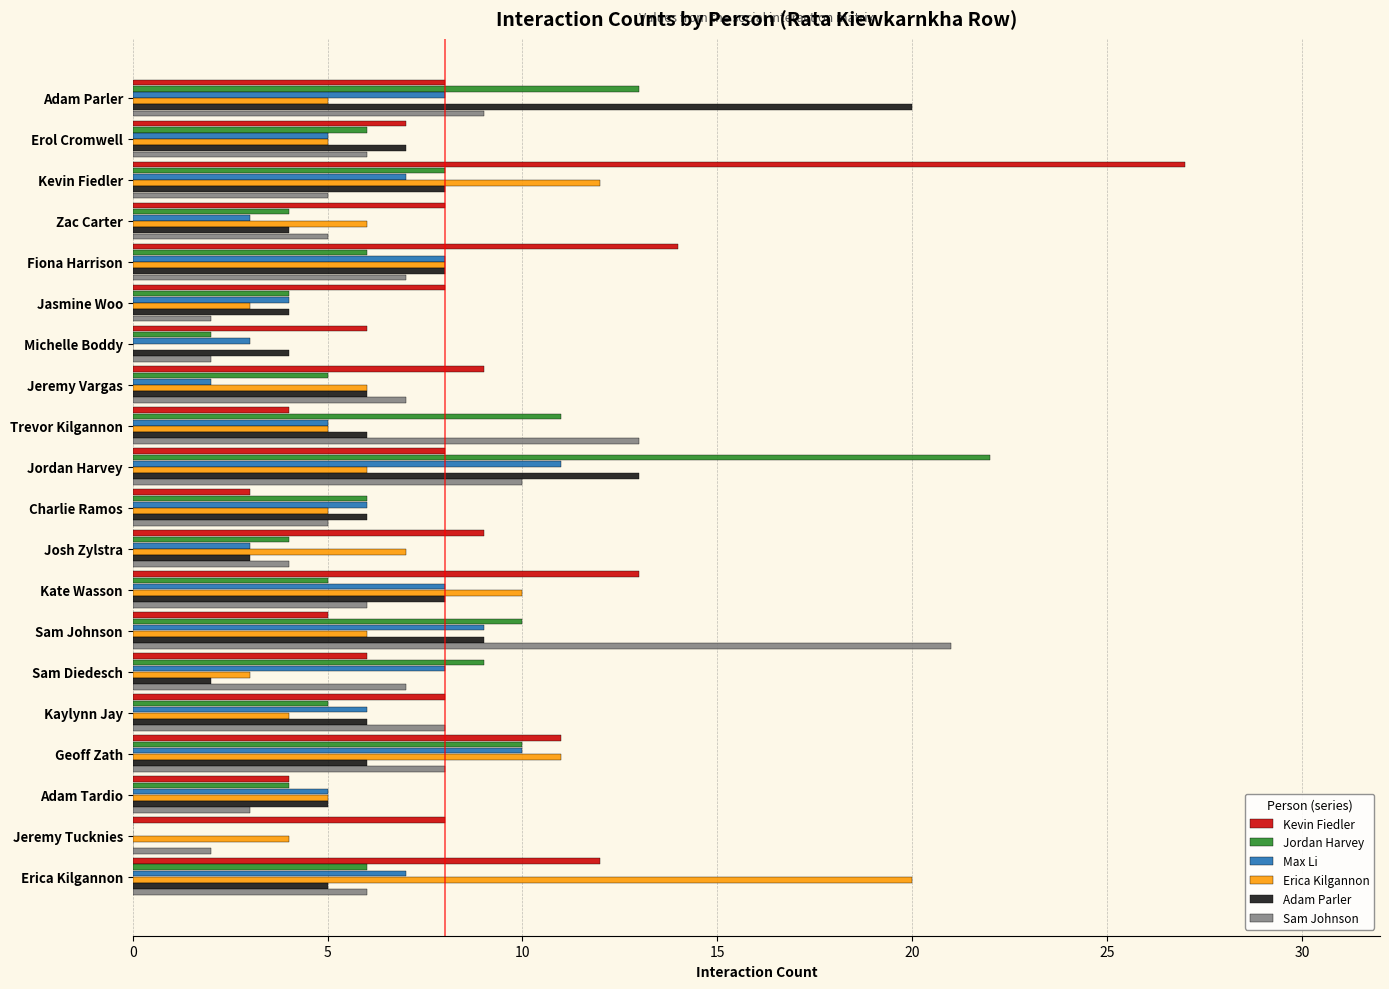

Which series has the largest total across all categories?

Kevin Fiedler